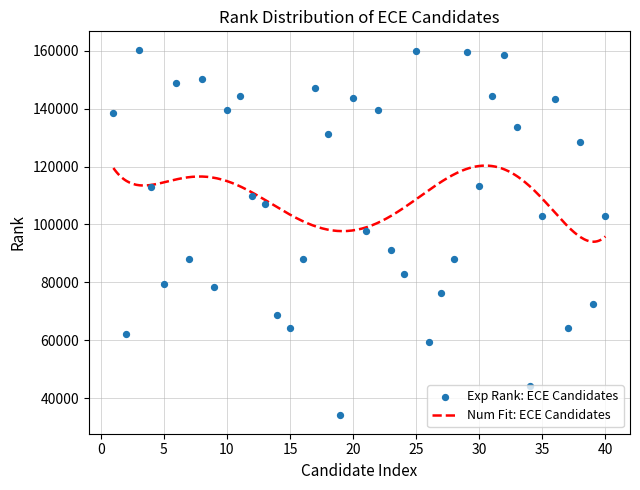

Between 15 and 21, which is larger?

21